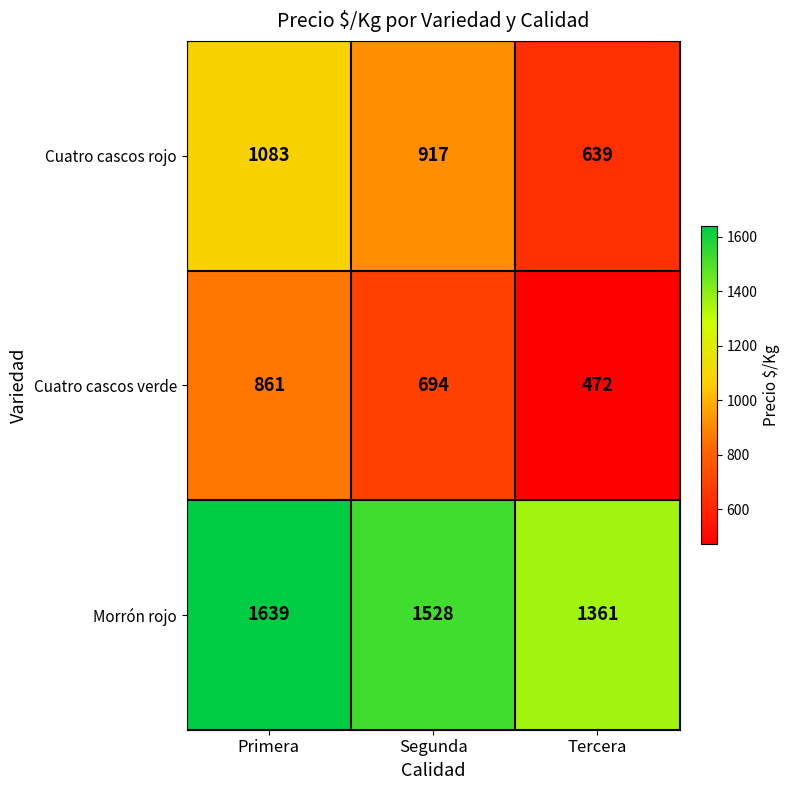

At Tercera, list the series in order from smallest to largest.

Cuatro cascos verde, Cuatro cascos rojo, Morrón rojo